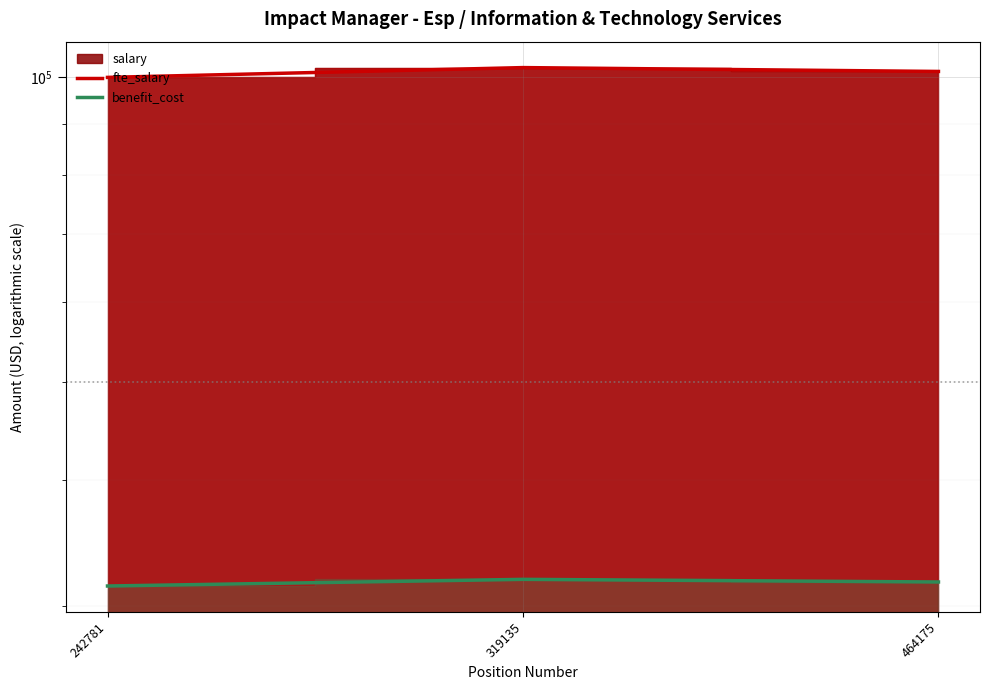

Which series has the widest spread of values?

fte_salary